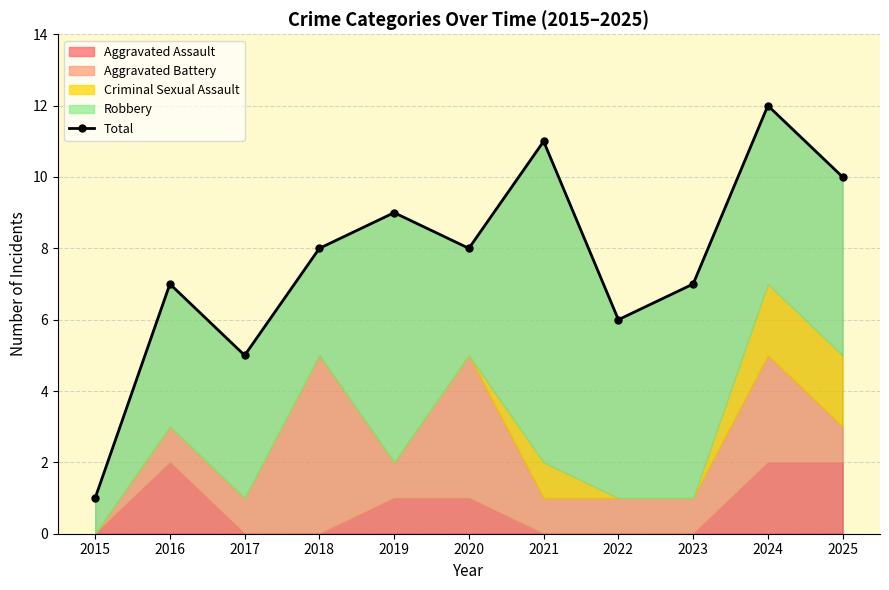

How many categories are shown in the chart?

11